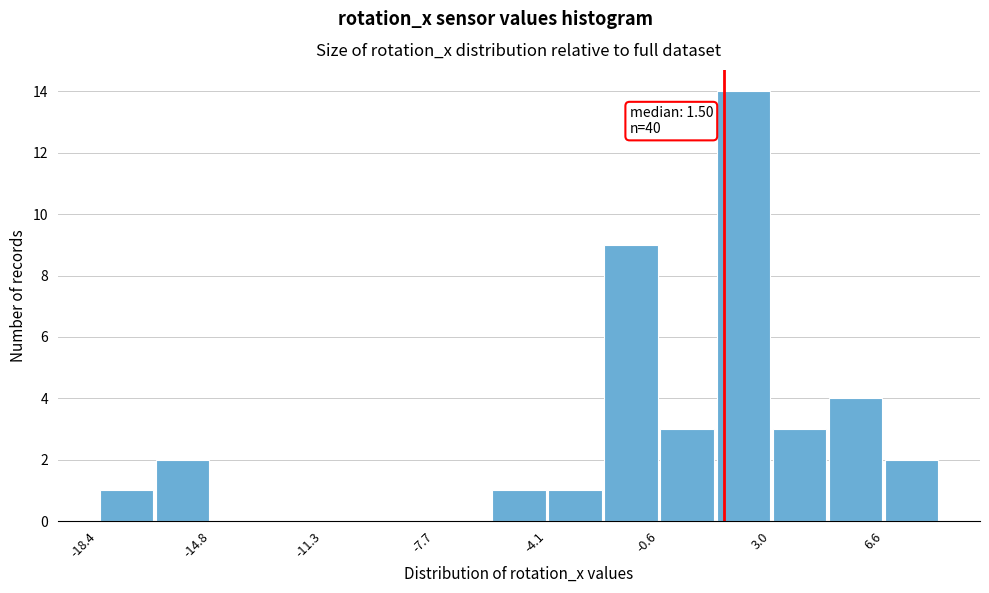

Read against the x-axis, roughly where is the centre of the tallest bar?

2.0